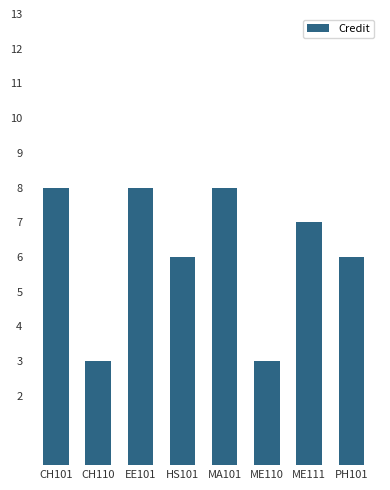

Reading right to left, transcribe all the data shown in this chart.

PH101=6	ME111=7	ME110=3	MA101=8	HS101=6	EE101=8	CH110=3	CH101=8